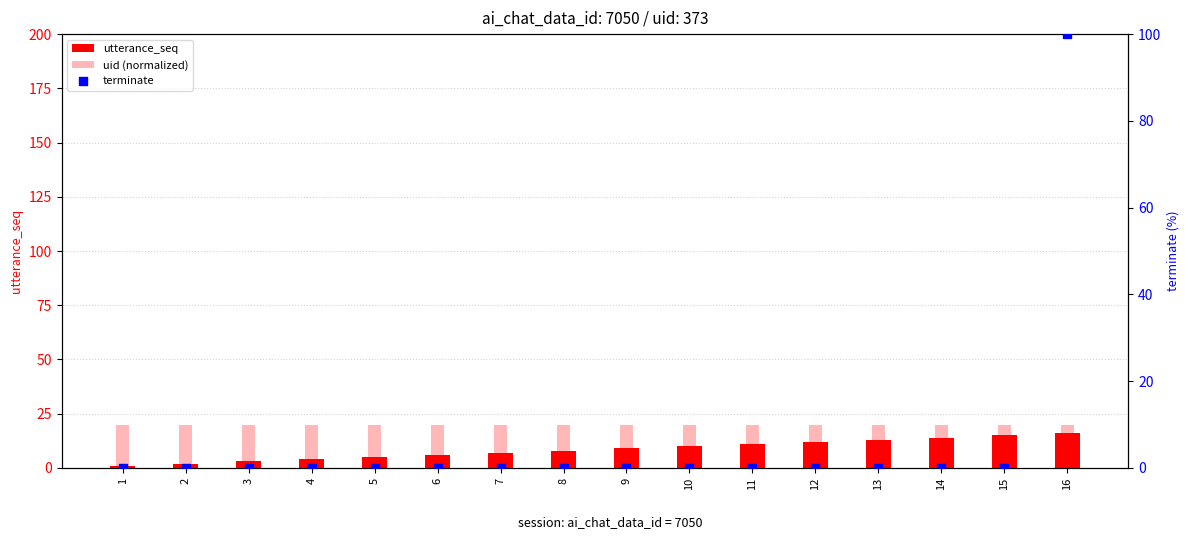

Which series reaches the minimum Y coordinate?

terminate